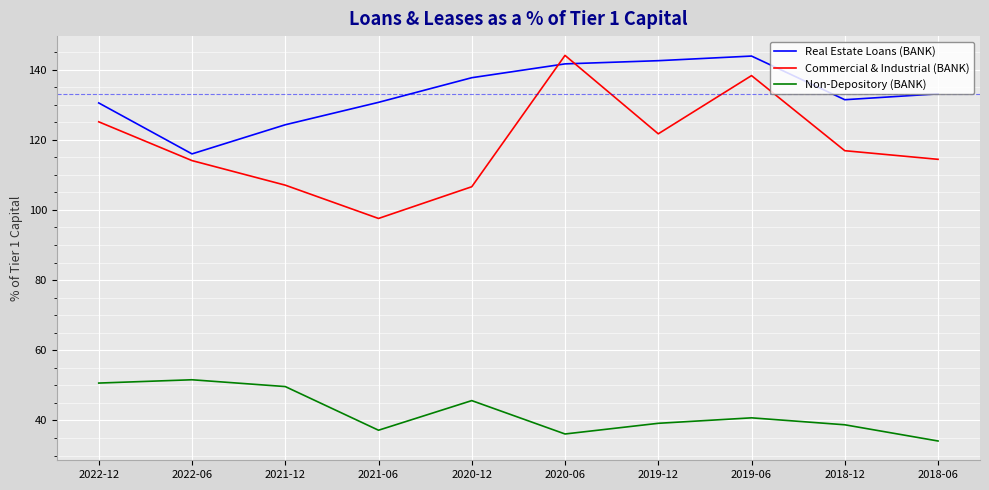

What is the spread (max minus min) of values at 2021-06?

93.4